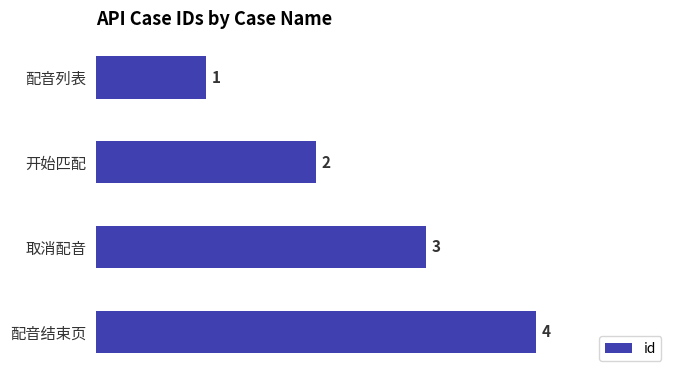

Between 配音列表 and 取消配音, which is larger?

取消配音